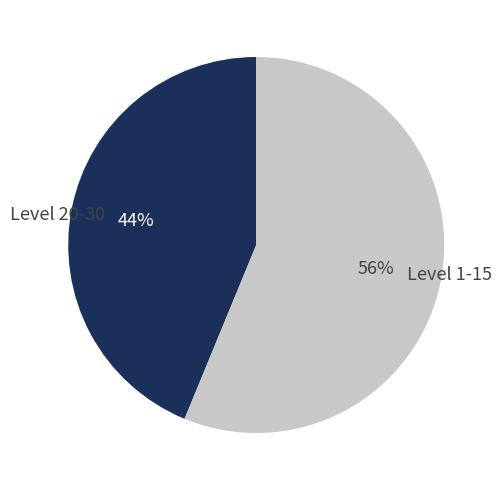

Which slice is the smallest?

Level 20-30